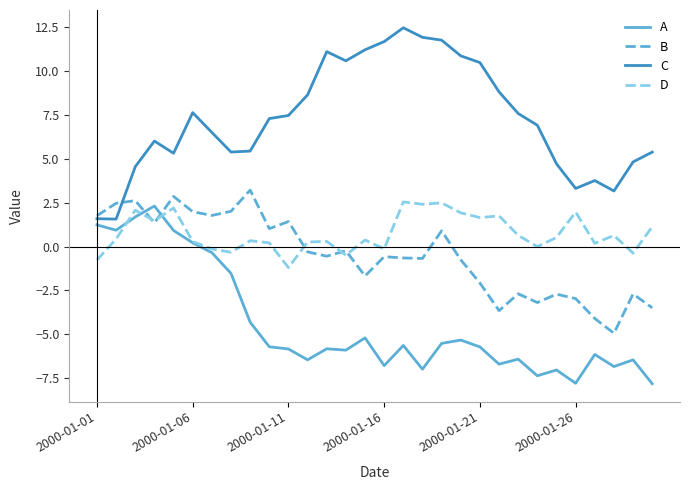

What is the average value of the B series?

-0.5